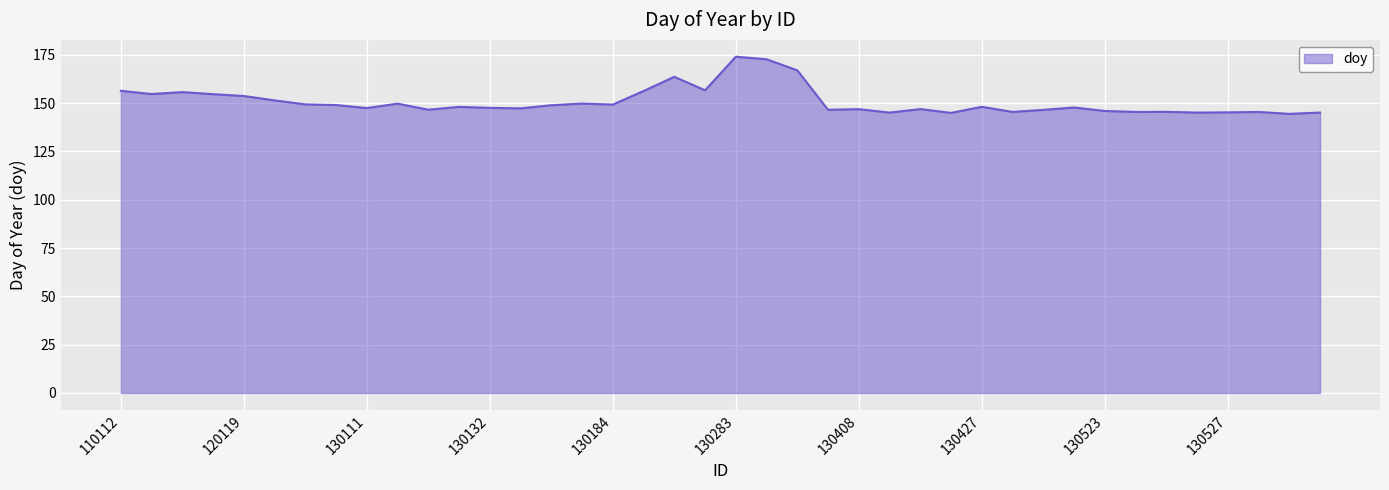

What is the difference between the maximum and minimum values?

29.6